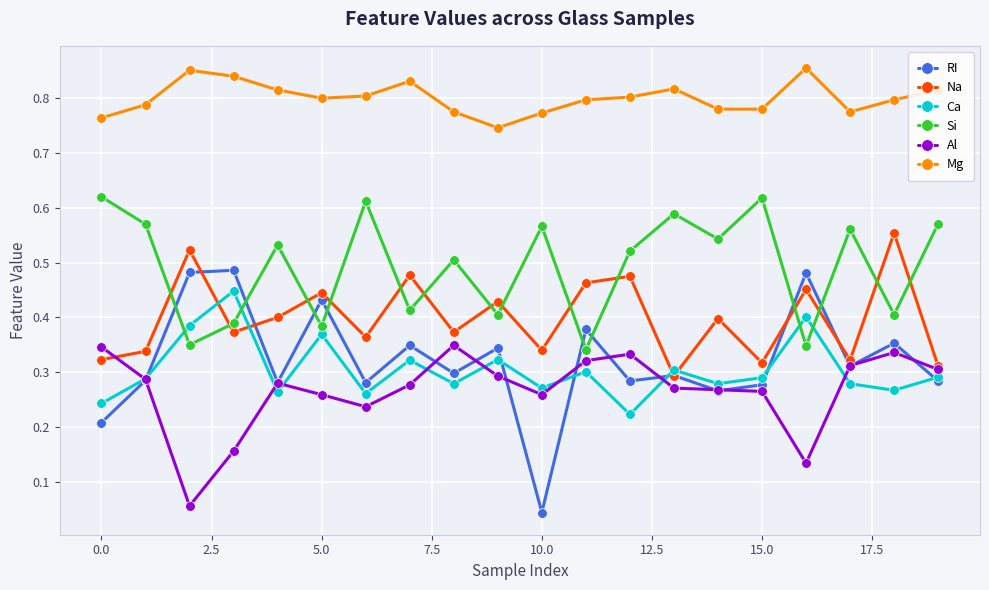

Rank the series by their maximum value, from lowest to highest.

Al, Ca, RI, Na, Si, Mg